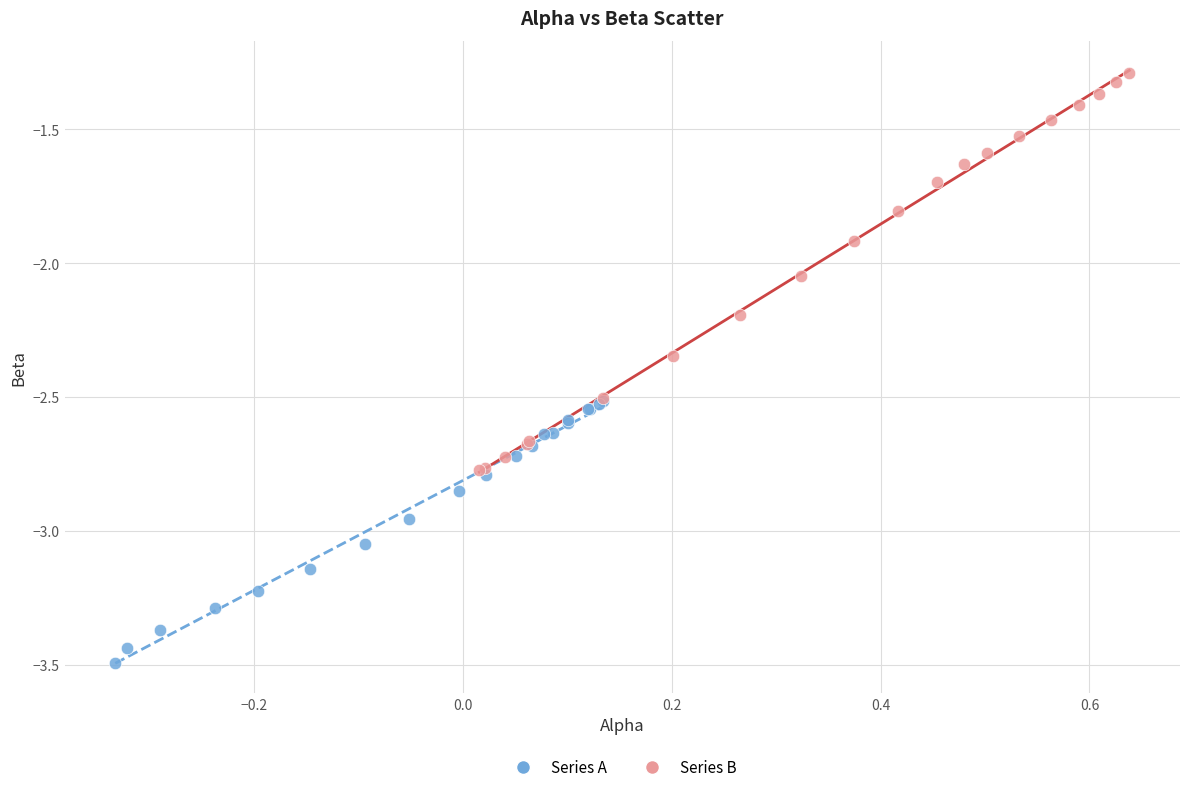

Which series contains the highest Y value?

Series B